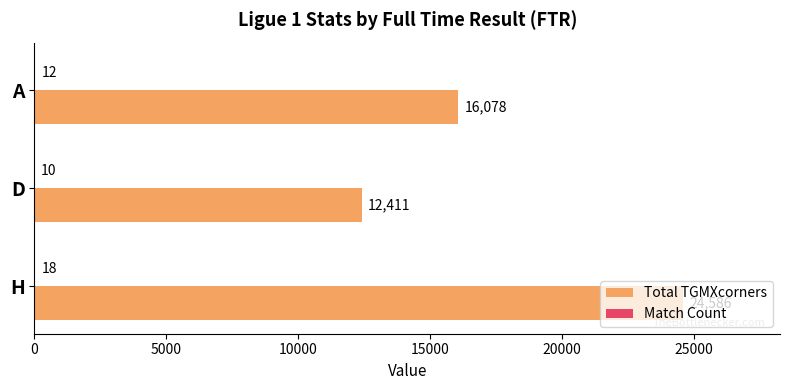

The Total TGMXcorners series shows 12411 at D. True or false?

True